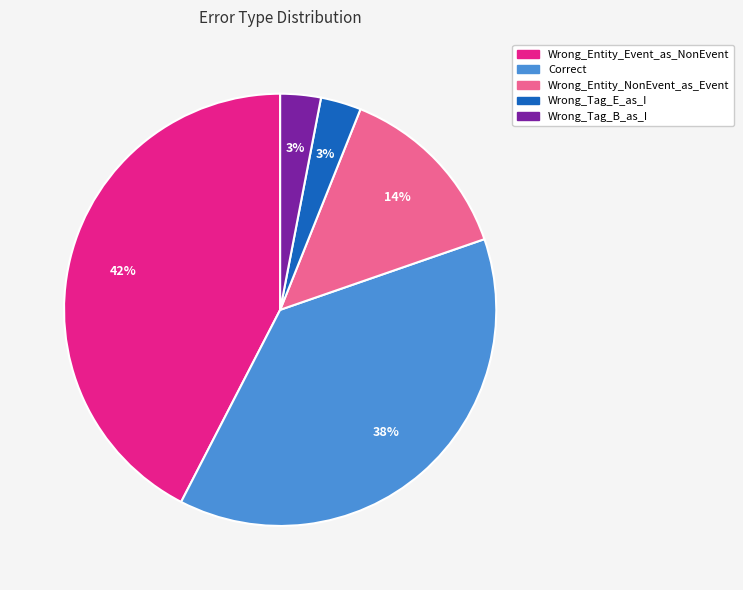

What percentage is the Wrong_Tag_E_as_I slice, to the nearest percent?

3%